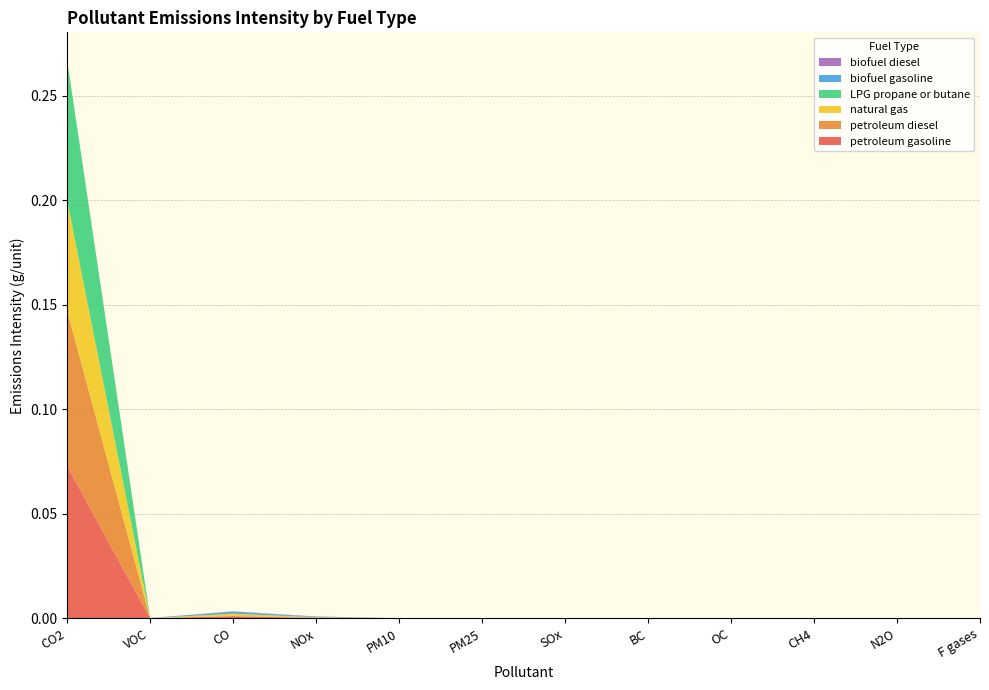

Reading left to right, transcribe all the data shown in this chart.

petroleum gasoline: CO2=0.1	VOC=0.0	CO=0.0	NOx=0.0	PM10=0.0	PM25=0.0	SOx=0.0	BC=0.0	OC=0.0	CH4=0.0	N2O=0.0	F gases=0.0
petroleum diesel: CO2=0.1	VOC=0.0	CO=0.0	NOx=0.0	PM10=0.0	PM25=0.0	SOx=0.0	BC=0.0	OC=0.0	CH4=0.0	N2O=0.0	F gases=0.0
natural gas: CO2=0.1	VOC=0.0	CO=0.0	NOx=0.0	PM10=0.0	PM25=0.0	SOx=0.0	BC=0.0	OC=0.0	CH4=0.0	N2O=0.0	F gases=0.0
LPG propane or butane: CO2=0.1	VOC=0.0	CO=0.0	NOx=0.0	PM10=0.0	PM25=0.0	SOx=0.0	BC=0.0	OC=0.0	CH4=0.0	N2O=0.0	F gases=0.0
biofuel gasoline: CO2=0.0	VOC=0.0	CO=0.0	NOx=0.0	PM10=0.0	PM25=0.0	SOx=0.0	BC=0.0	OC=0.0	CH4=0.0	N2O=0.0	F gases=0.0
biofuel diesel: CO2=0.0	VOC=0.0	CO=0.0	NOx=0.0	PM10=0.0	PM25=0.0	SOx=0.0	BC=0.0	OC=0.0	CH4=0.0	N2O=0.0	F gases=0.0